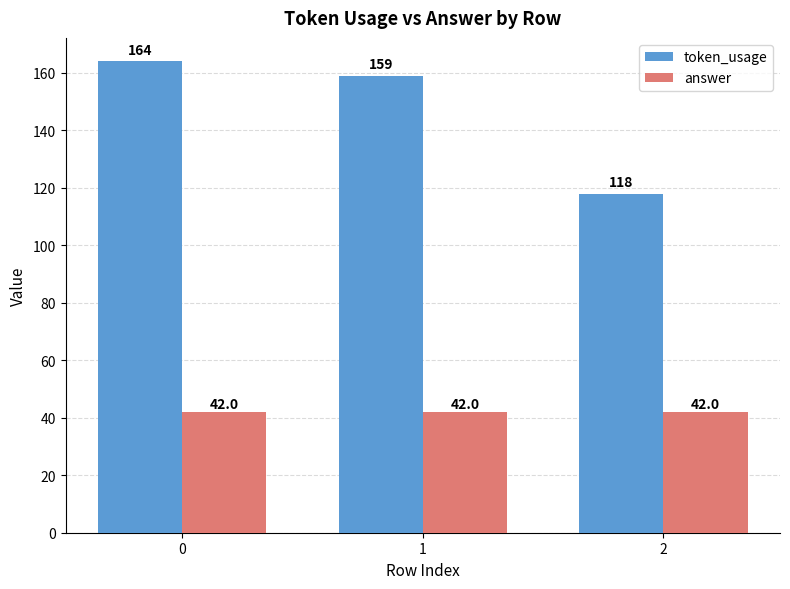

How many distinct data groups are displayed?

2